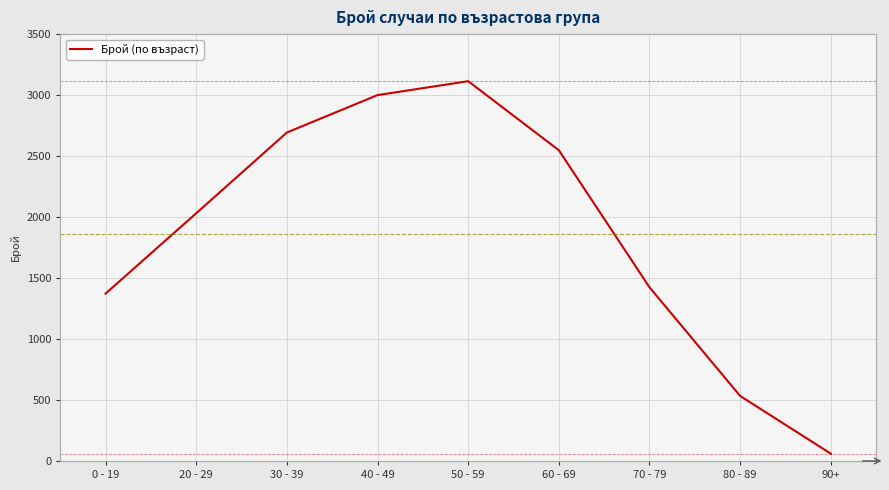

Is it true that the value at 40 - 49 is 3000?

True